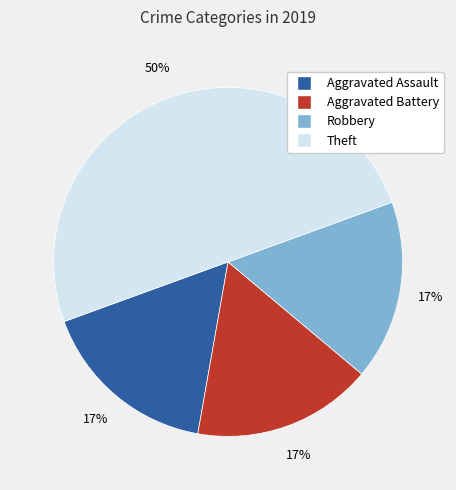

To the nearest percent, what portion does Aggravated Assault represent?

17%